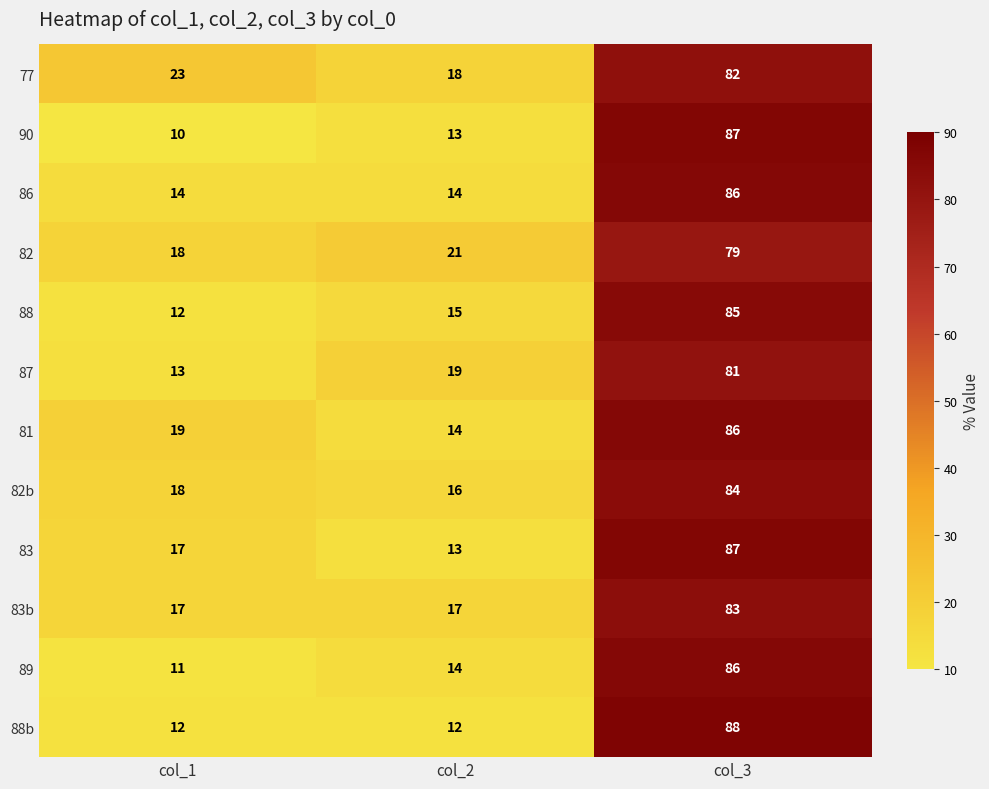

How many values in the 82b series are below 18?

1